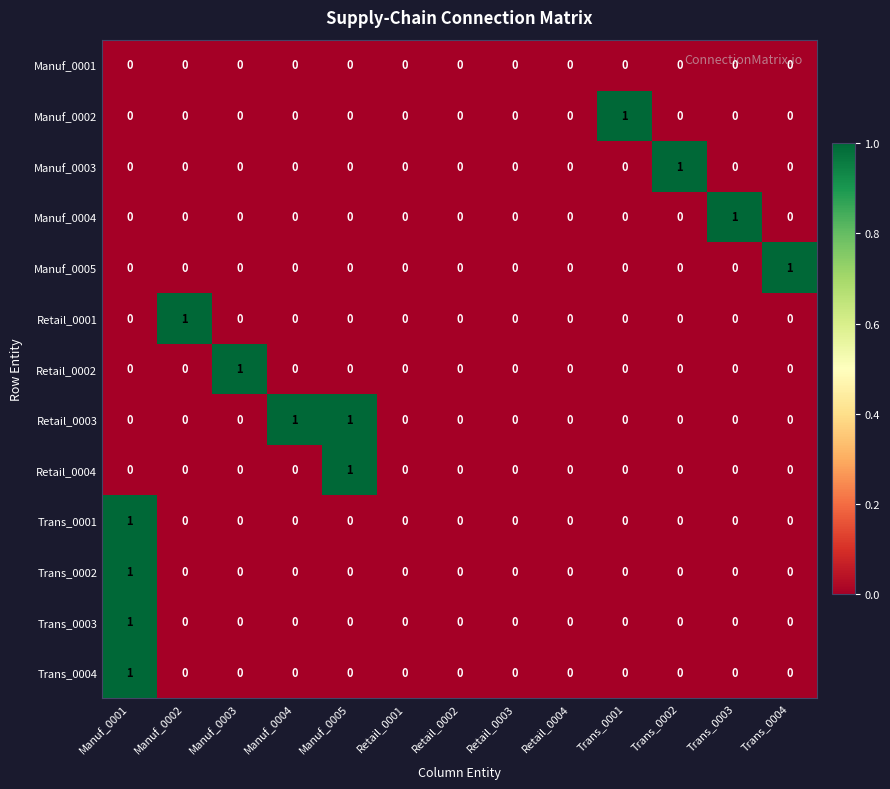

Which series has the largest total across all categories?

Retail_0003